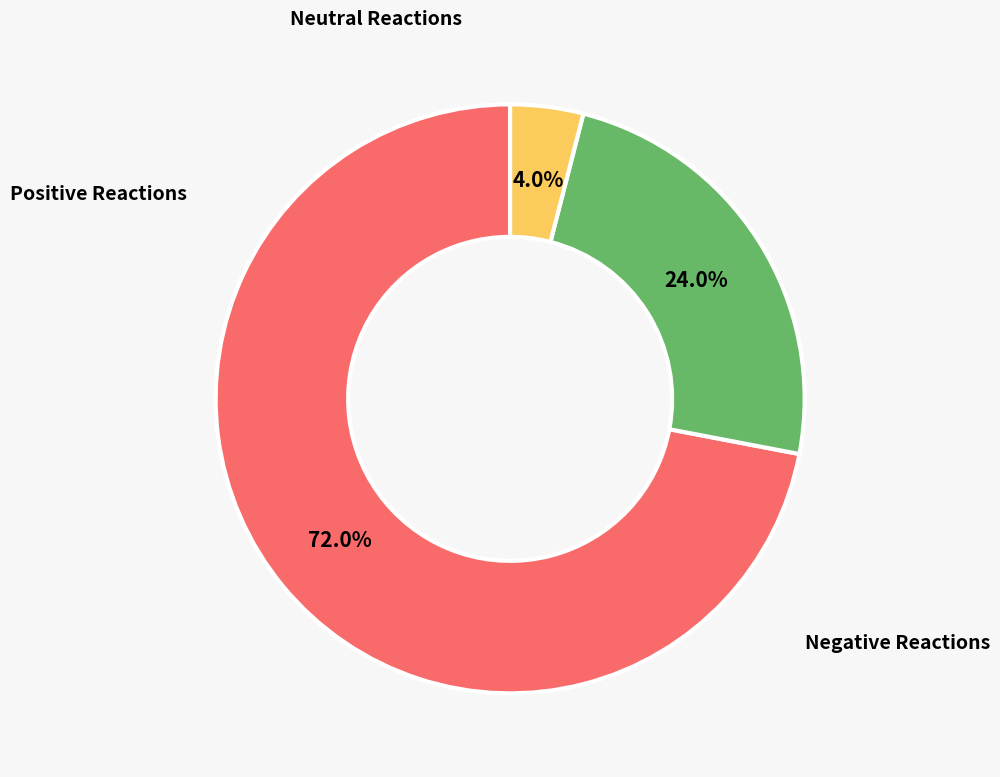

Is there a majority slice in this chart?

Yes